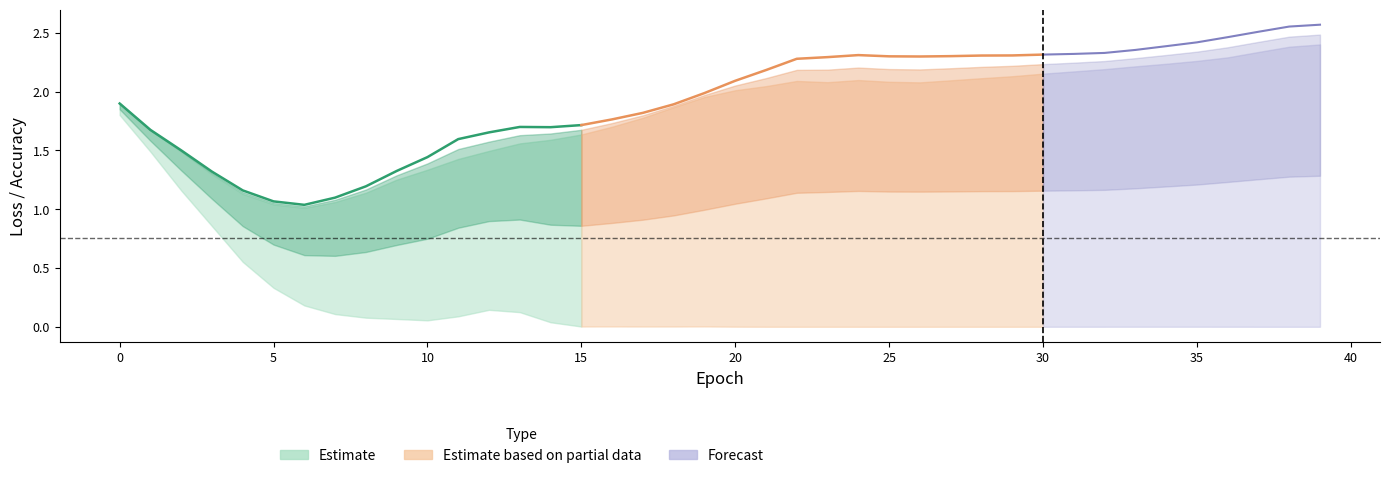

Where is valid-loss nearest to the value 1?

6